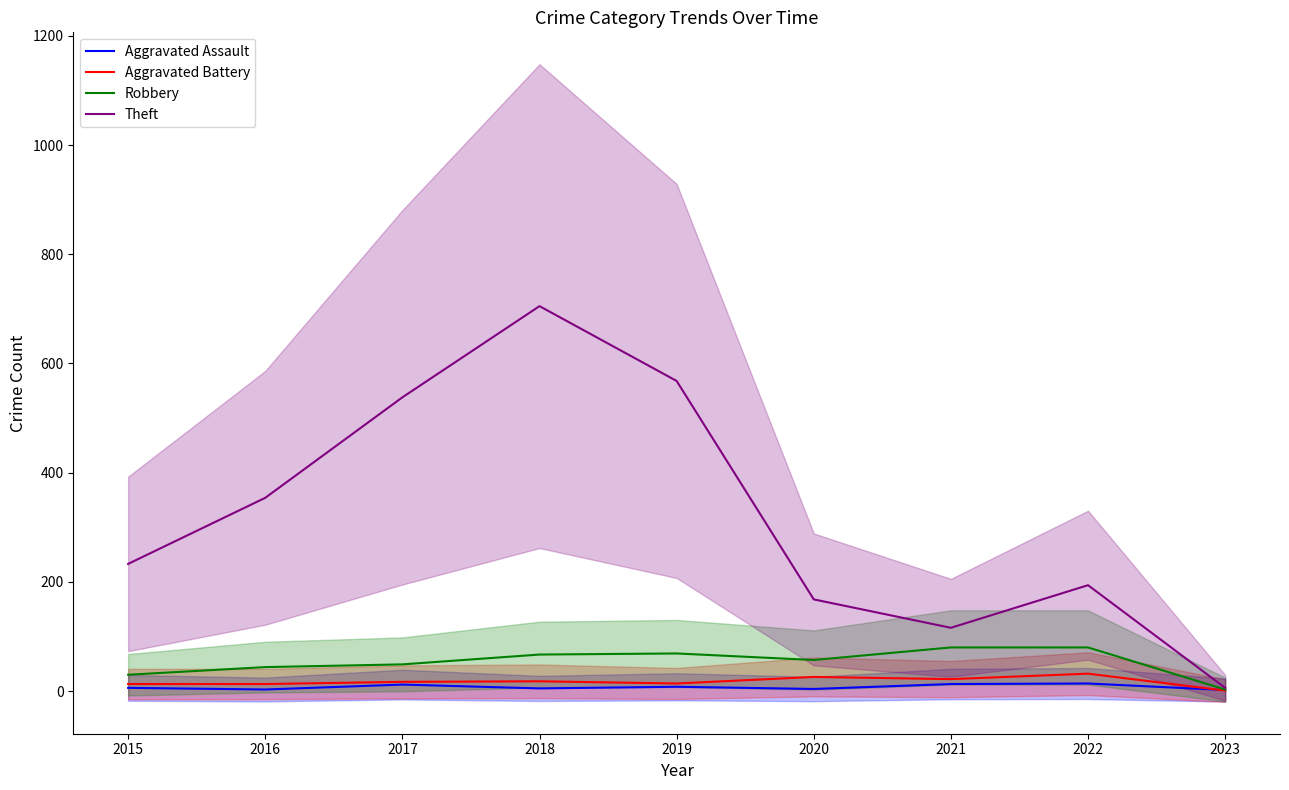

What is the value of the Aggravated Battery point at the 3rd from the left?

17